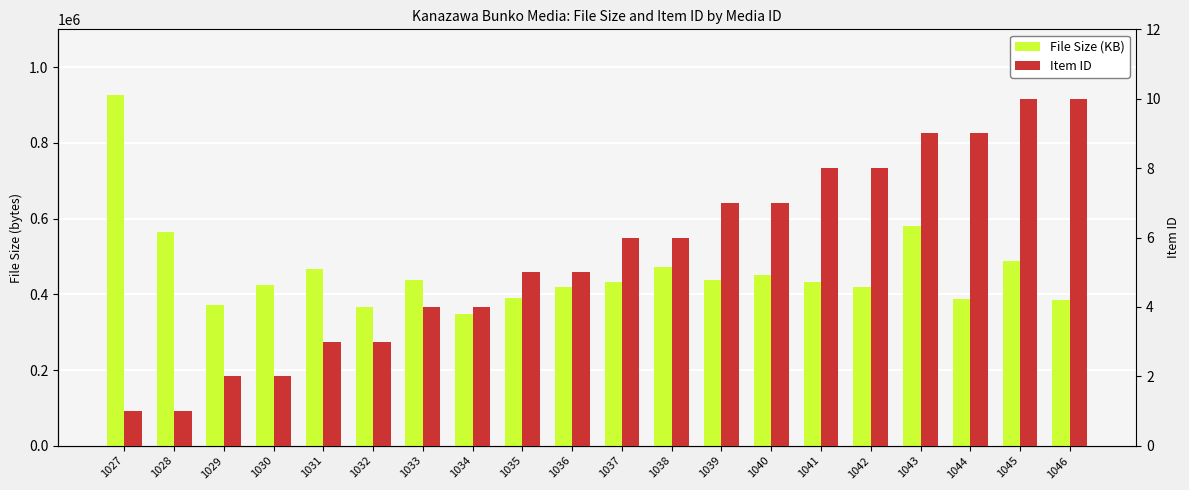

Which series has the largest total across all categories?

File Size (KB)